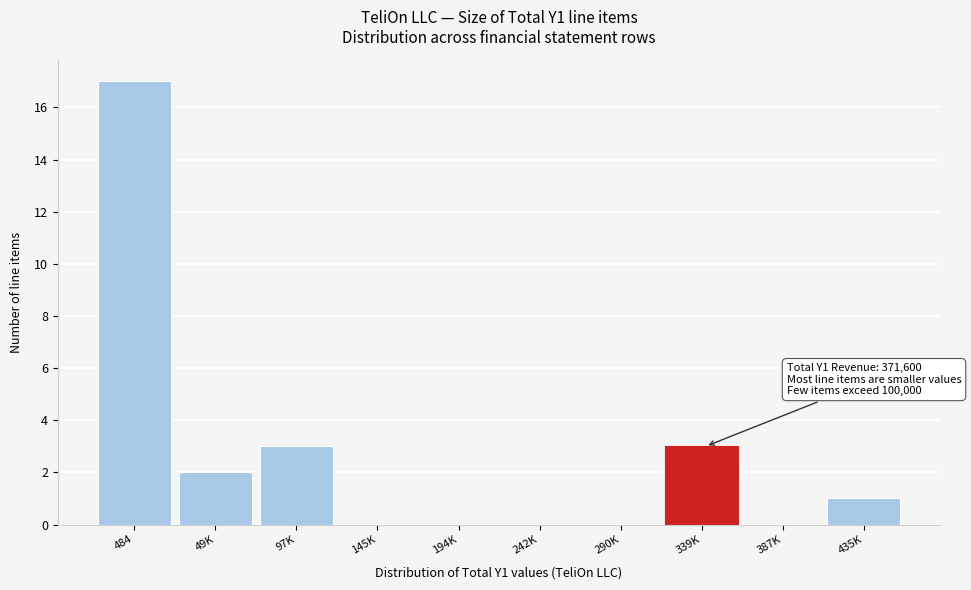

Reading left to right, what are all the values shown in this chart?

484=17	49K=2	97K=3	145K=0	194K=0	242K=0	290K=0	339K=3	387K=0	435K=1